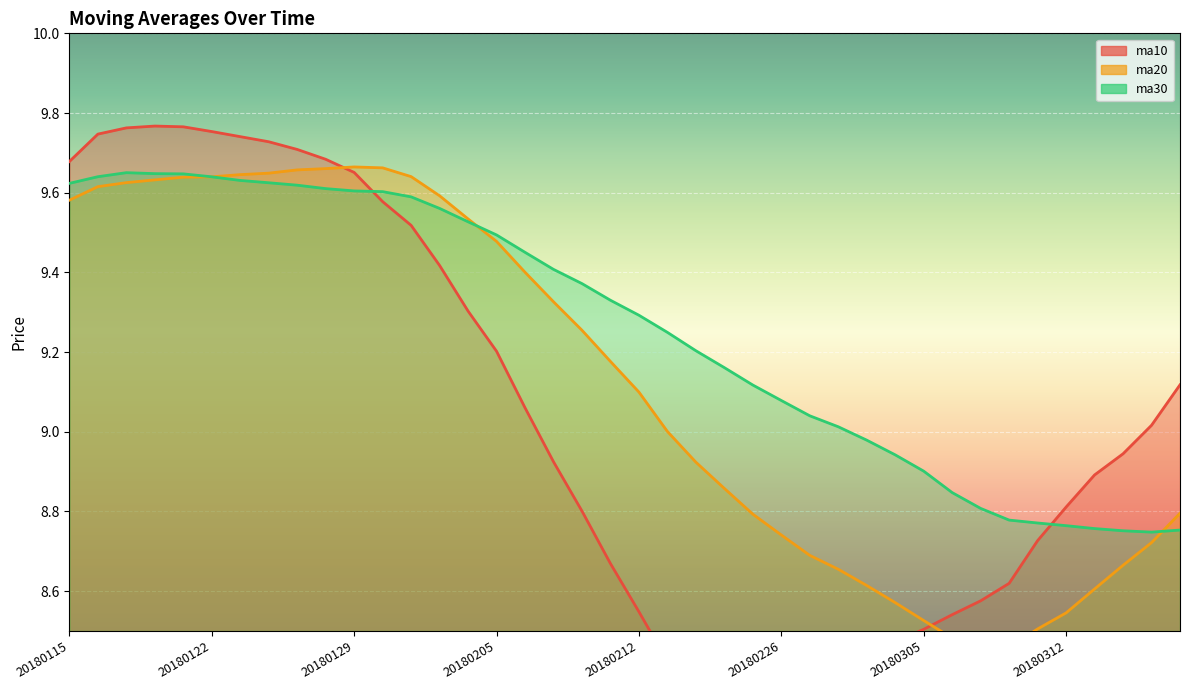

What is the difference between the maximum and minimum values in the ma30 series?

0.9